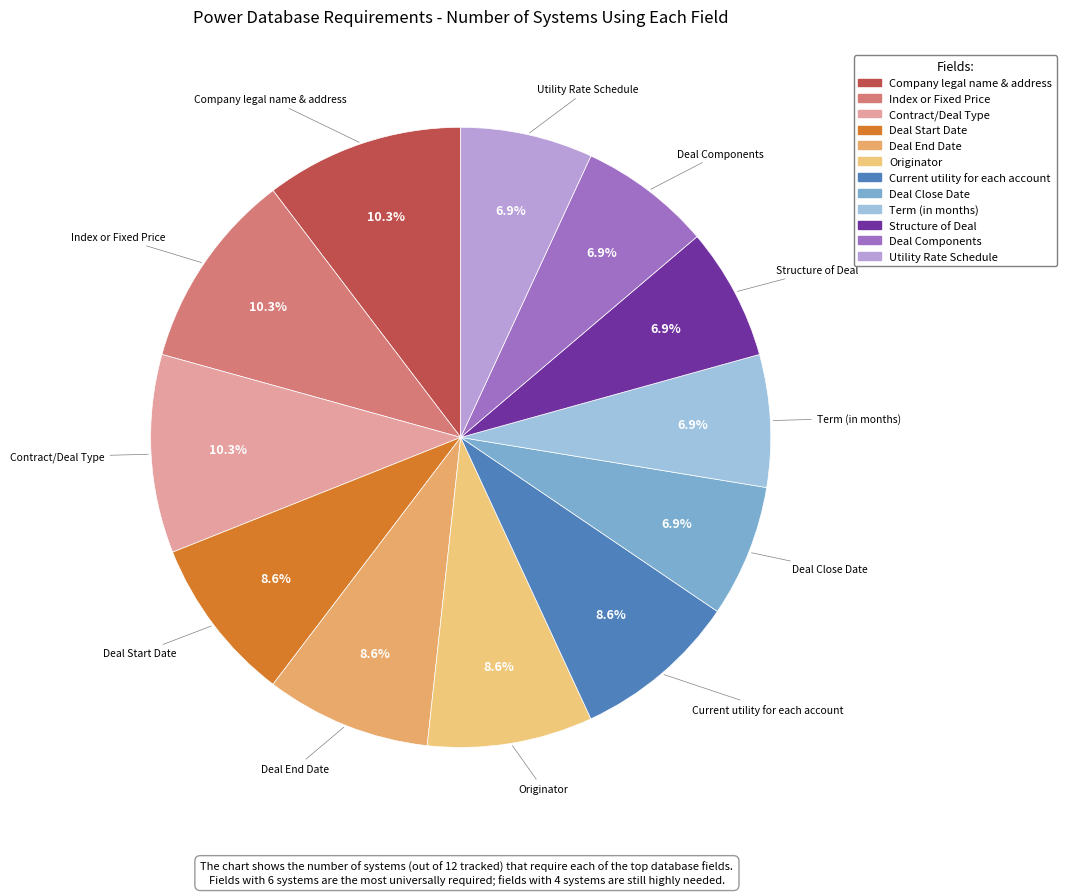

To the nearest percent, what is the difference between the largest and smallest slice percentages?

3%